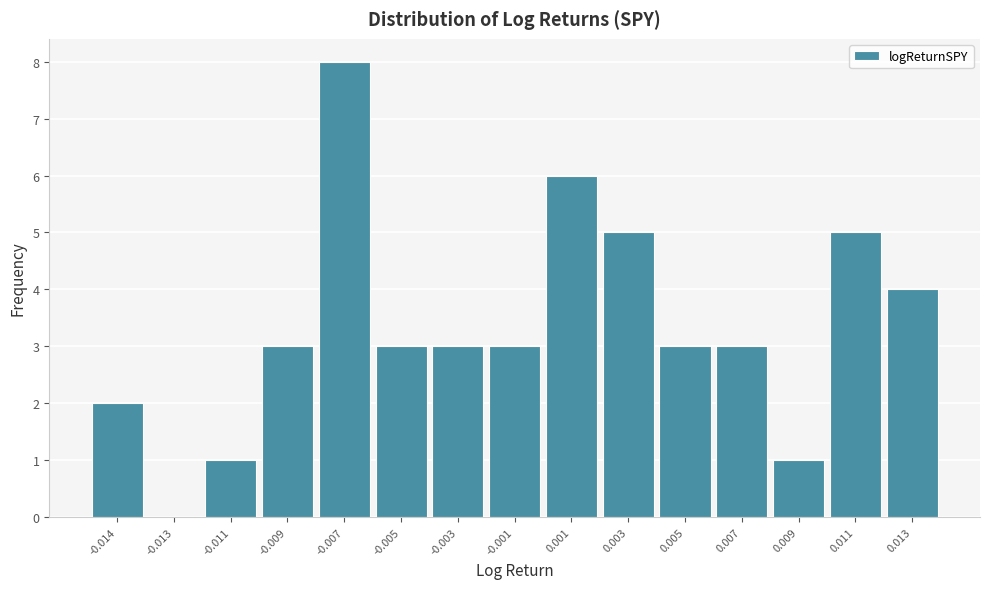

Reading left to right, transcribe all the data shown in this chart.

-0.014=2	-0.013=0	-0.011=1	-0.009=3	-0.007=8	-0.005=3	-0.003=3	-0.001=3	0.001=6	0.003=5	0.005=3	0.007=3	0.009=1	0.011=5	0.013=4